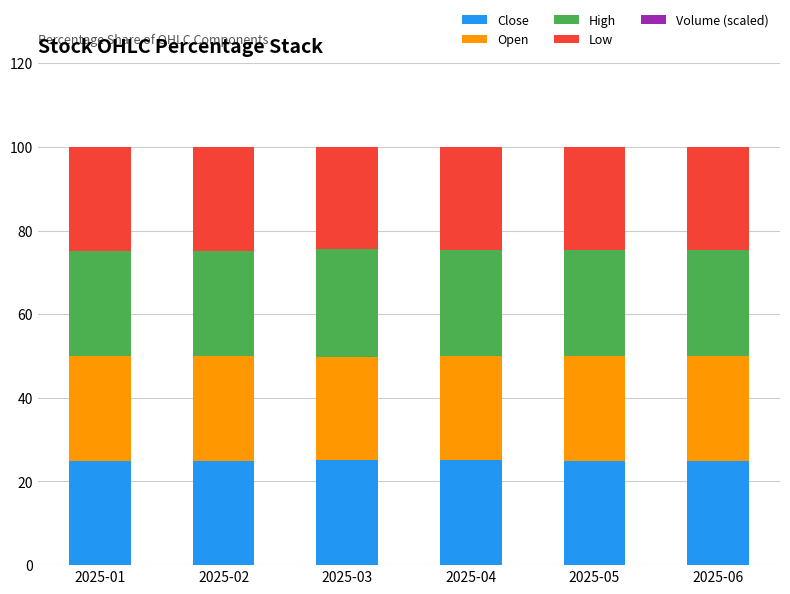

Count the number of categories in the chart.

6